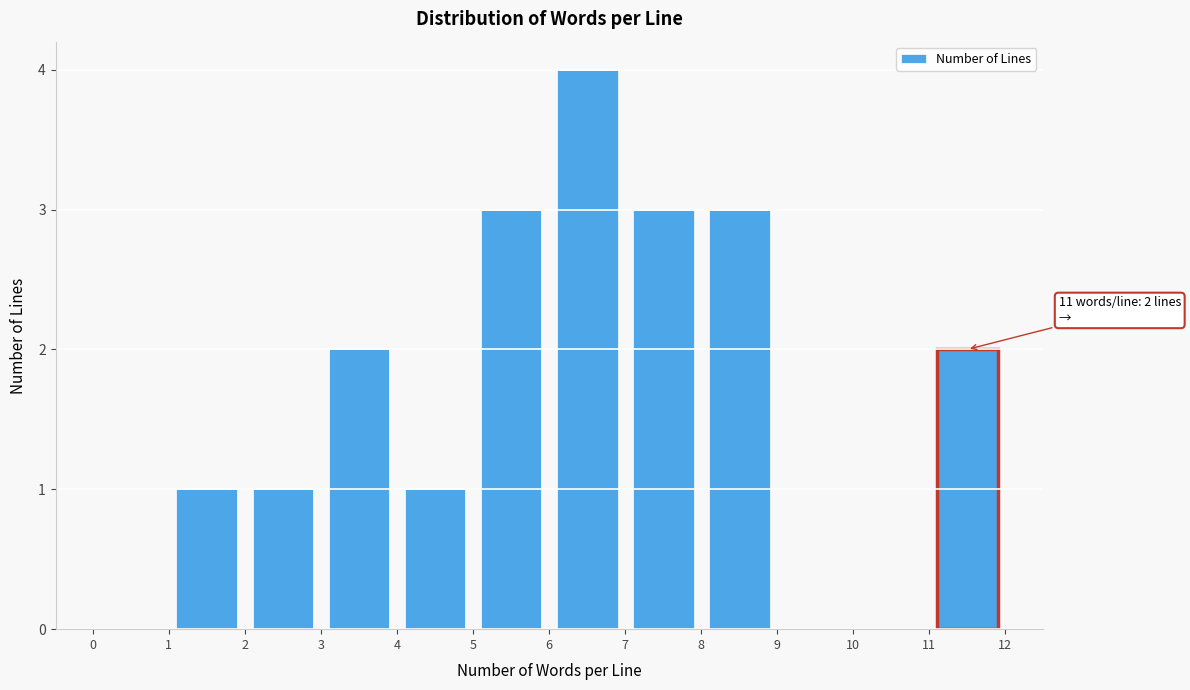

Which range on the x-axis has the tallest bar?

6 to 7